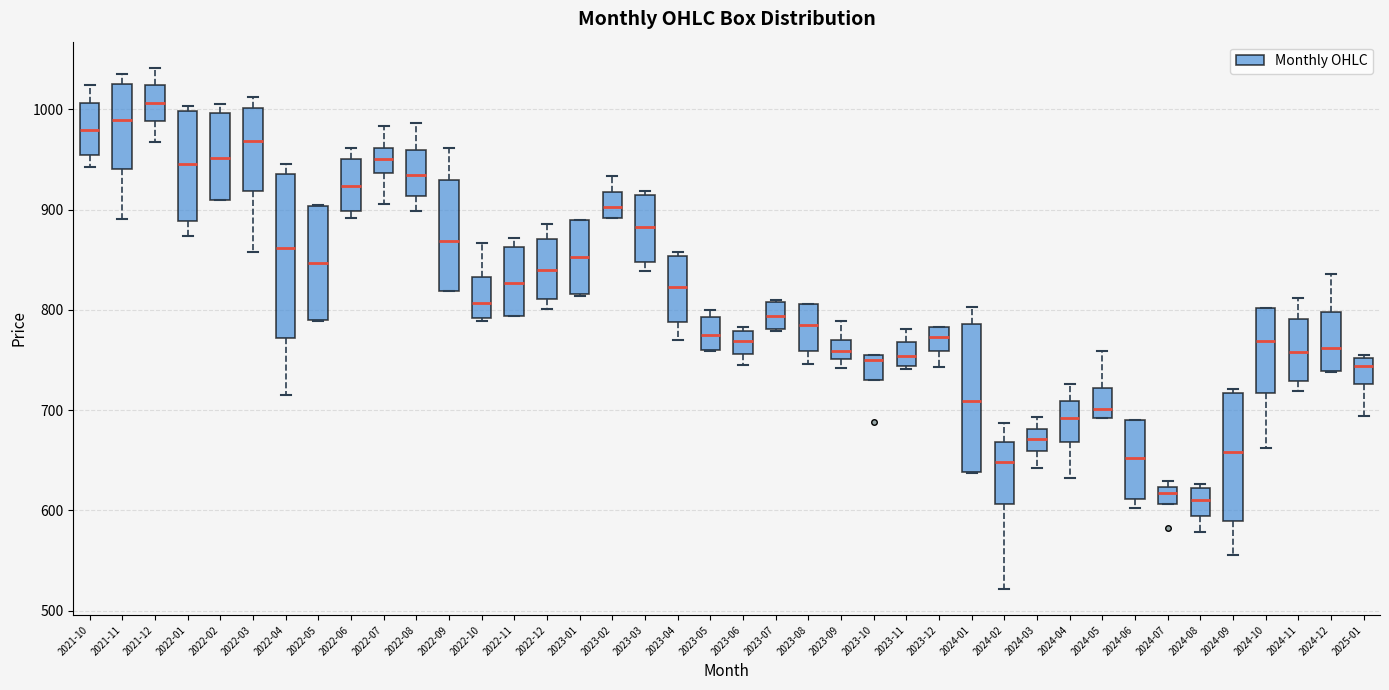

Where is the lower edge of the box for 2024-03 on the y-axis? The values are not printed on the chart, so give them approximately, as read against the axis.

660